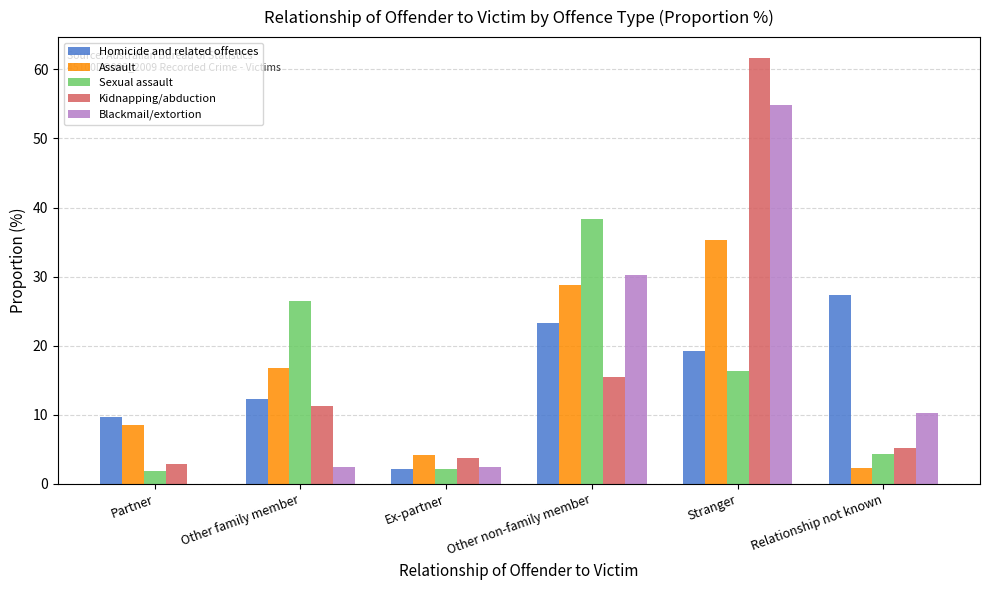

The value of Kidnapping/abduction at Other non-family member is 15.4. True or false?

True